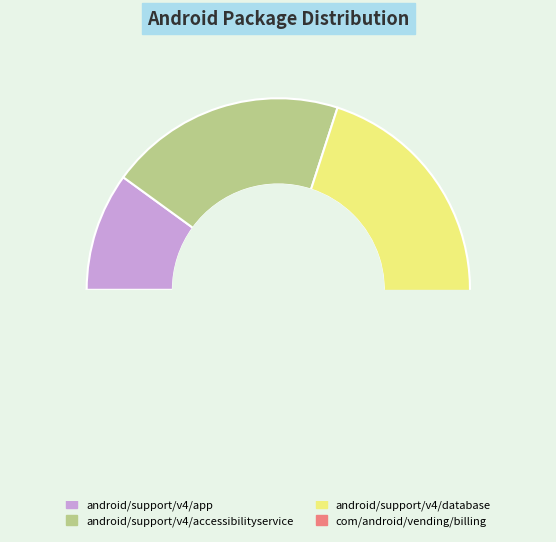

True or false: android/support/v4/database accounts for 22% of the total.

False